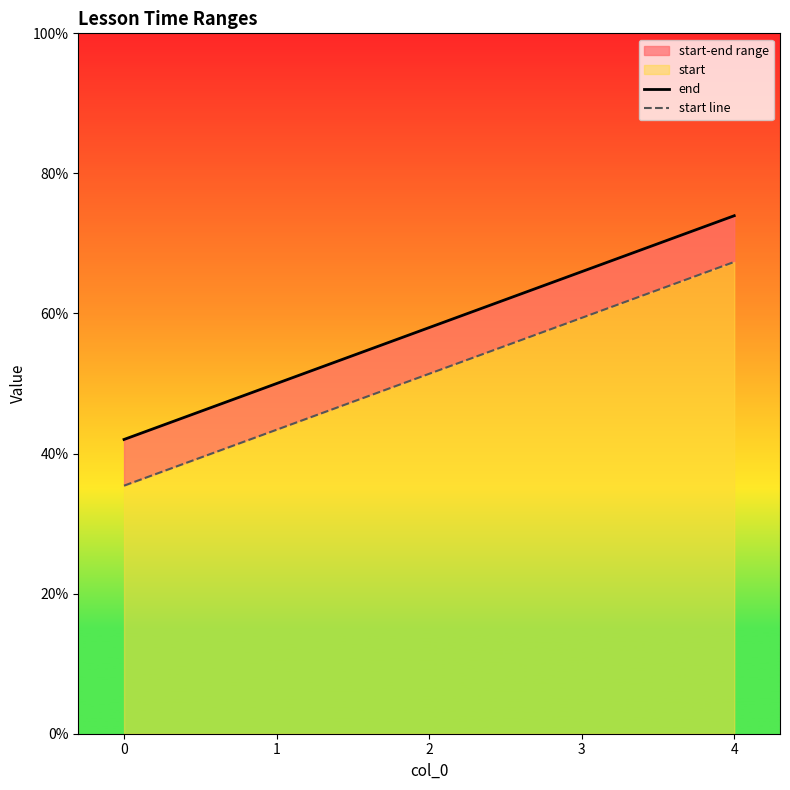

At how many categories does at least one series exceed 0?

5